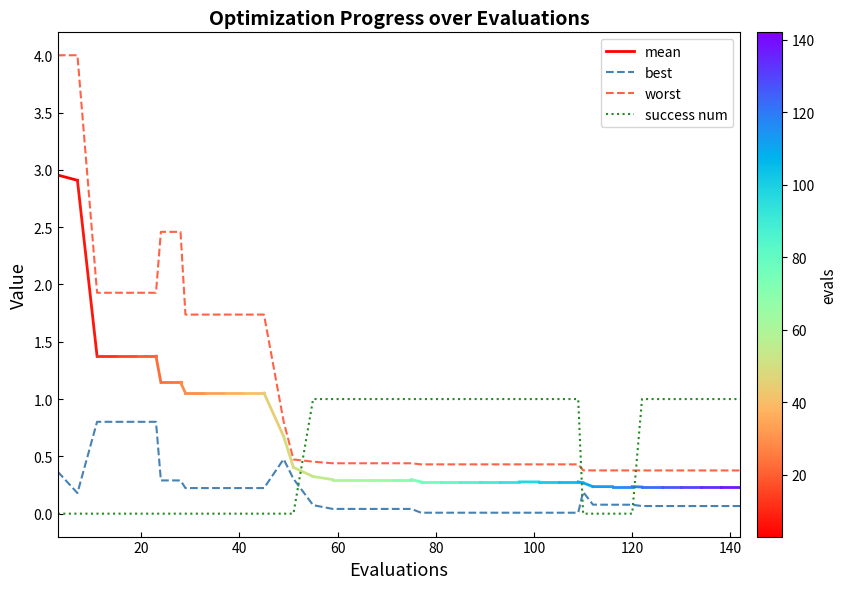

What is the value of the success num point at the 17th from the left?

1.0